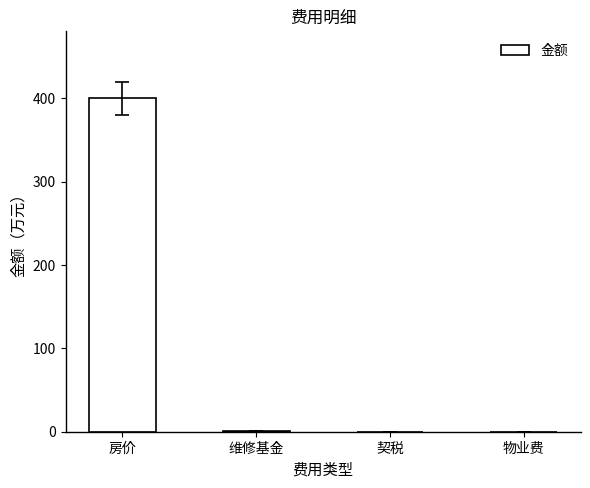

Read the value at 房价.

399.9